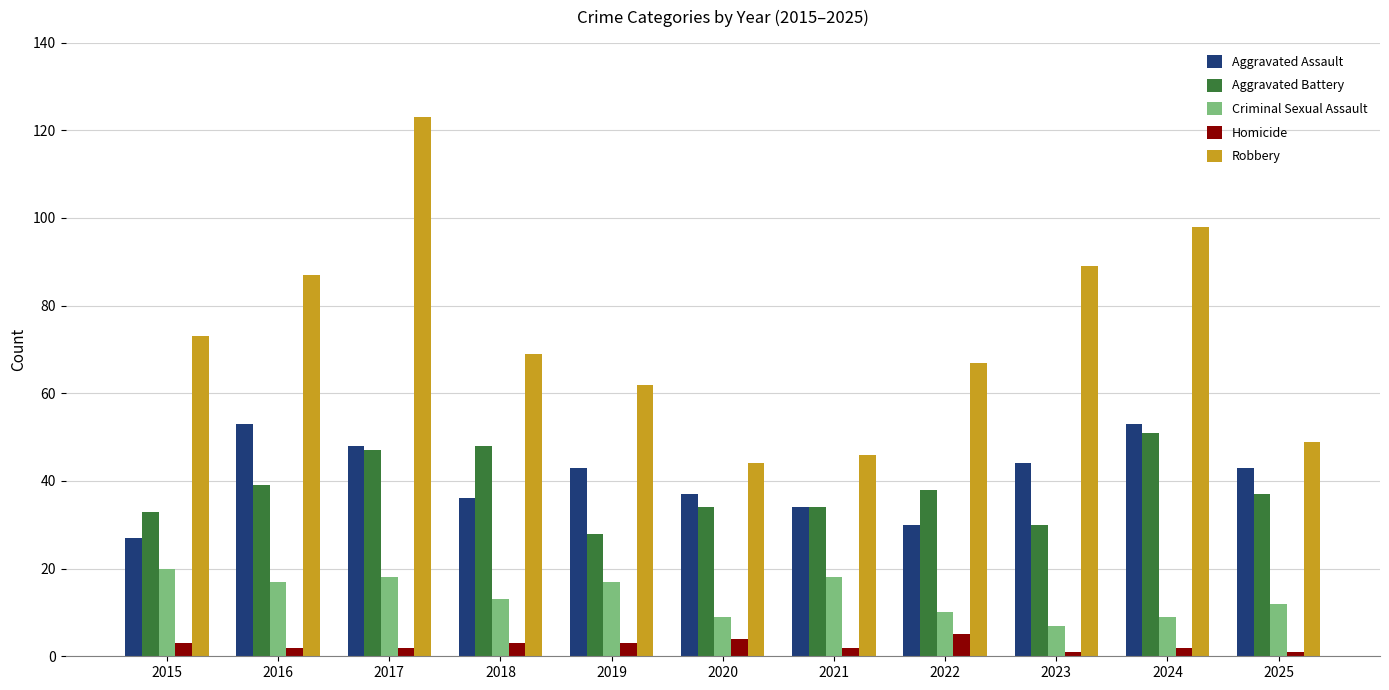

Reading left to right, list all the values displayed in this chart.

Aggravated Assault: 2015=27	2016=53	2017=48	2018=36	2019=43	2020=37	2021=34	2022=30	2023=44	2024=53	2025=43
Aggravated Battery: 2015=33	2016=39	2017=47	2018=48	2019=28	2020=34	2021=34	2022=38	2023=30	2024=51	2025=37
Criminal Sexual Assault: 2015=20	2016=17	2017=18	2018=13	2019=17	2020=9	2021=18	2022=10	2023=7	2024=9	2025=12
Homicide: 2015=3	2016=2	2017=2	2018=3	2019=3	2020=4	2021=2	2022=5	2023=1	2024=2	2025=1
Robbery: 2015=73	2016=87	2017=123	2018=69	2019=62	2020=44	2021=46	2022=67	2023=89	2024=98	2025=49